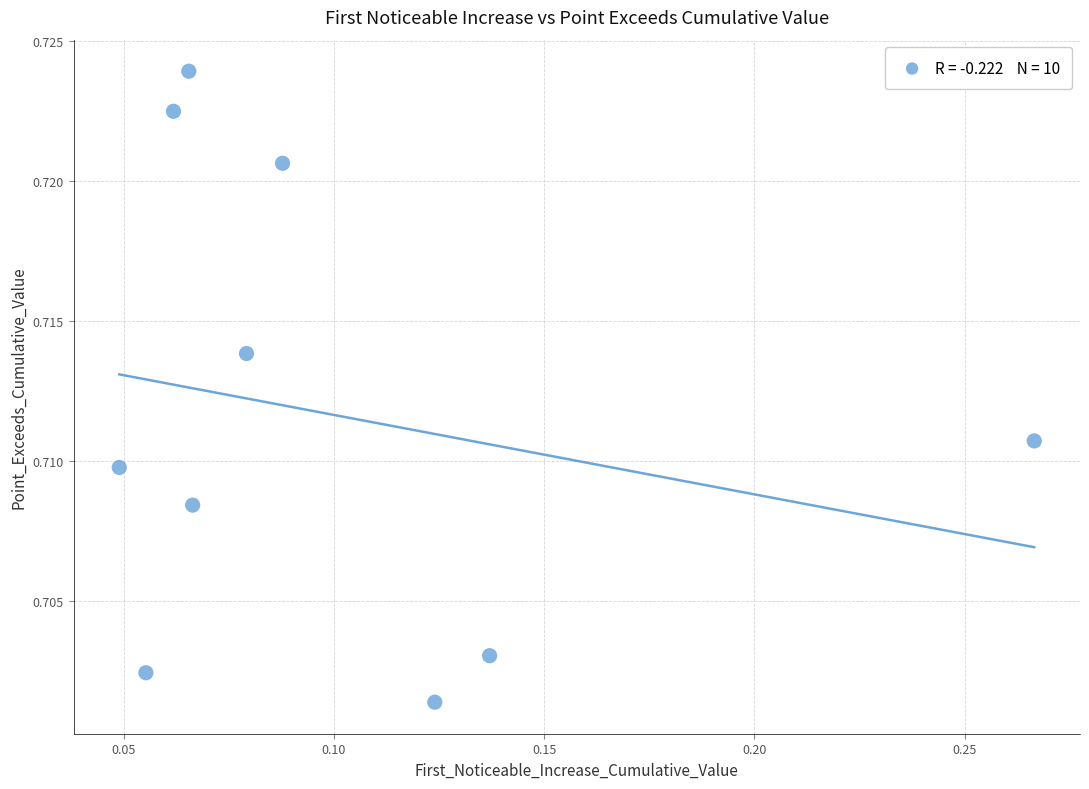

How many data points are displayed?

10